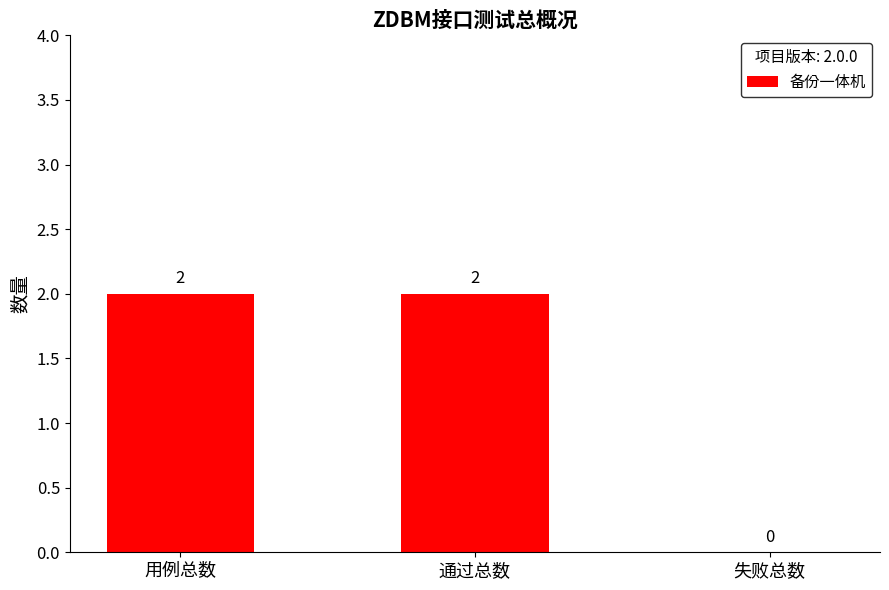

True or false: the data shows 0 at 失败总数.

True